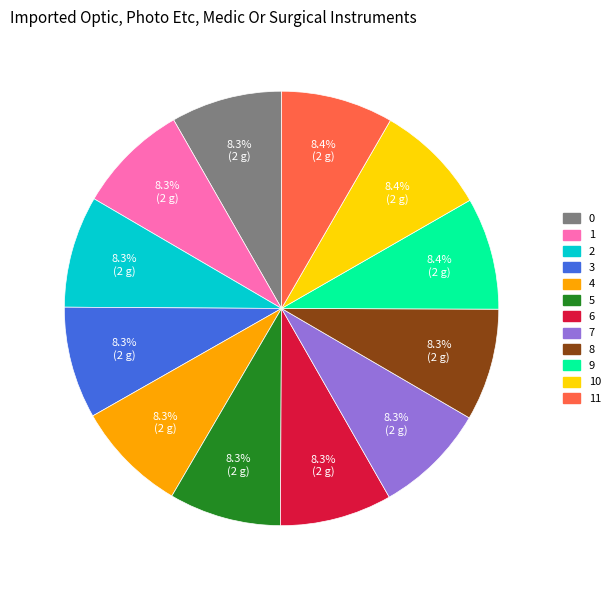

What portion of the pie excludes 7?

91.7%